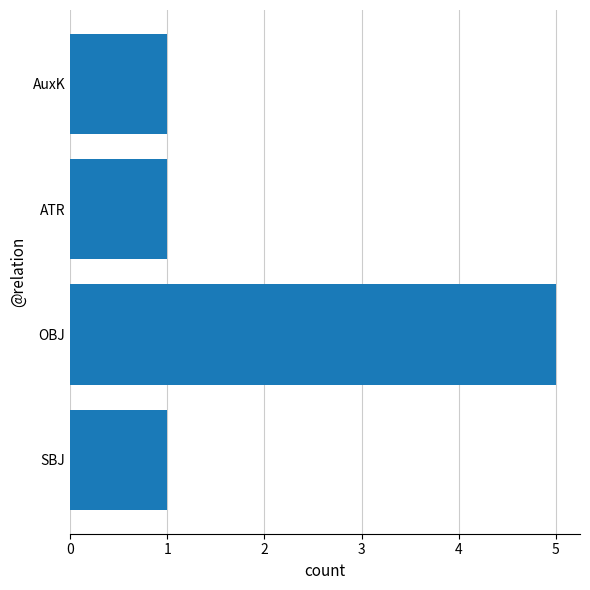

Count the number of categories in the chart.

4